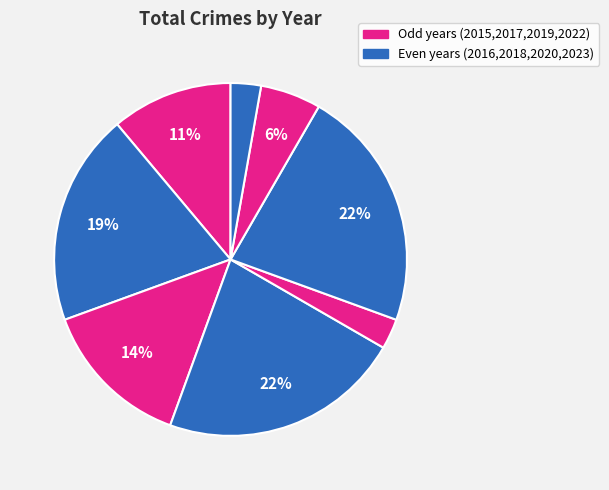

How many segments does this pie chart have?

8